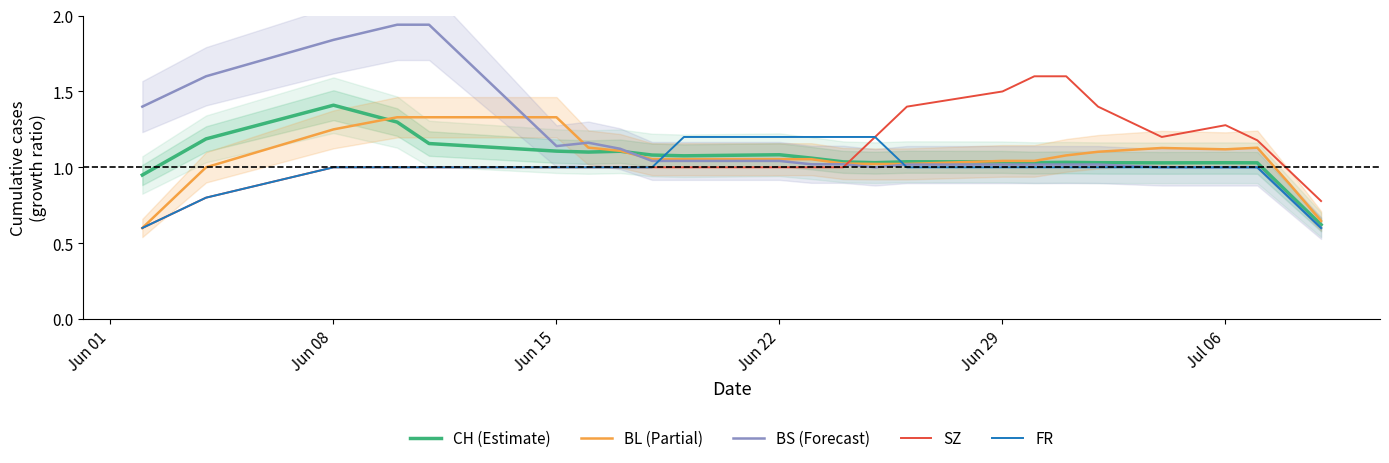

True or false: SZ has a value of 0.6 at Jun 29.

False